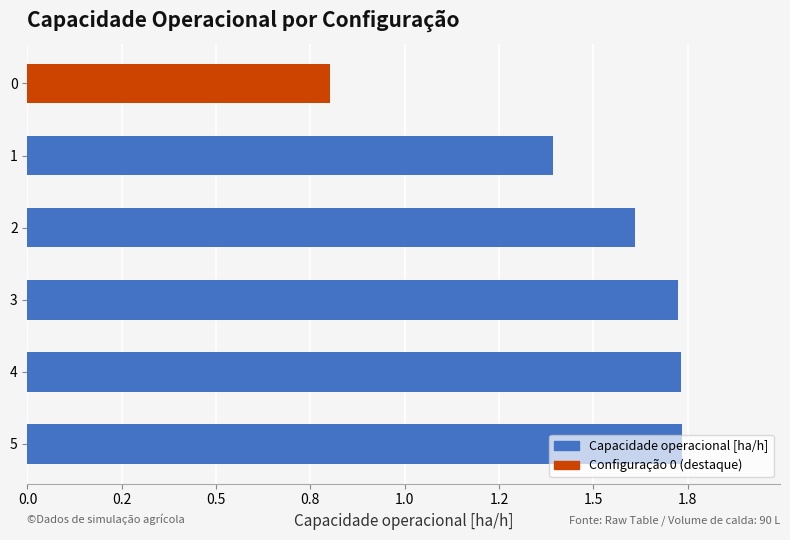

Does the chart contain any negative values?

No